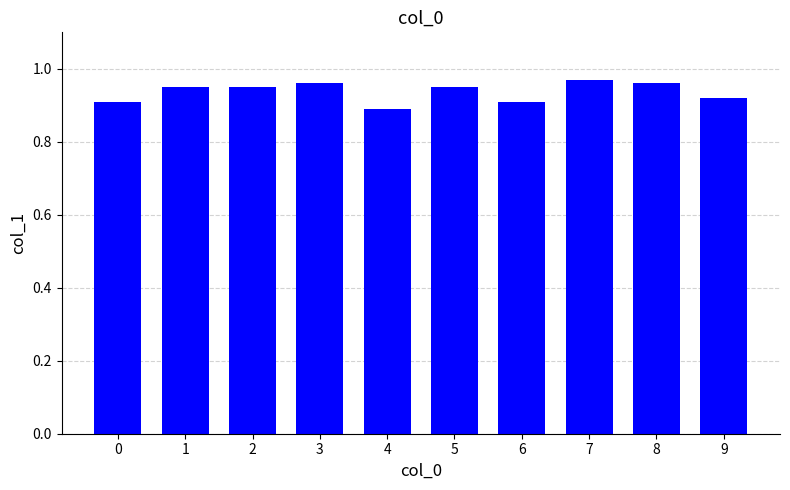

Count the values in the range 0 to 1.

10